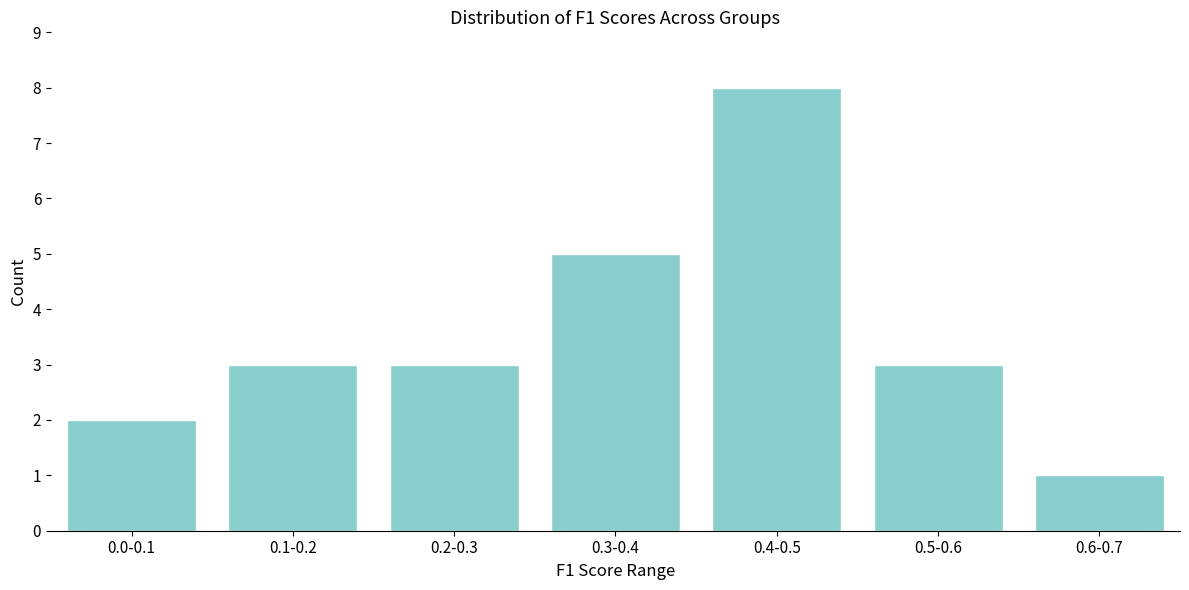

Reading left to right, list all the values displayed in this chart.

0.0-0.1=2	0.1-0.2=3	0.2-0.3=3	0.3-0.4=5	0.4-0.5=8	0.5-0.6=3	0.6-0.7=1